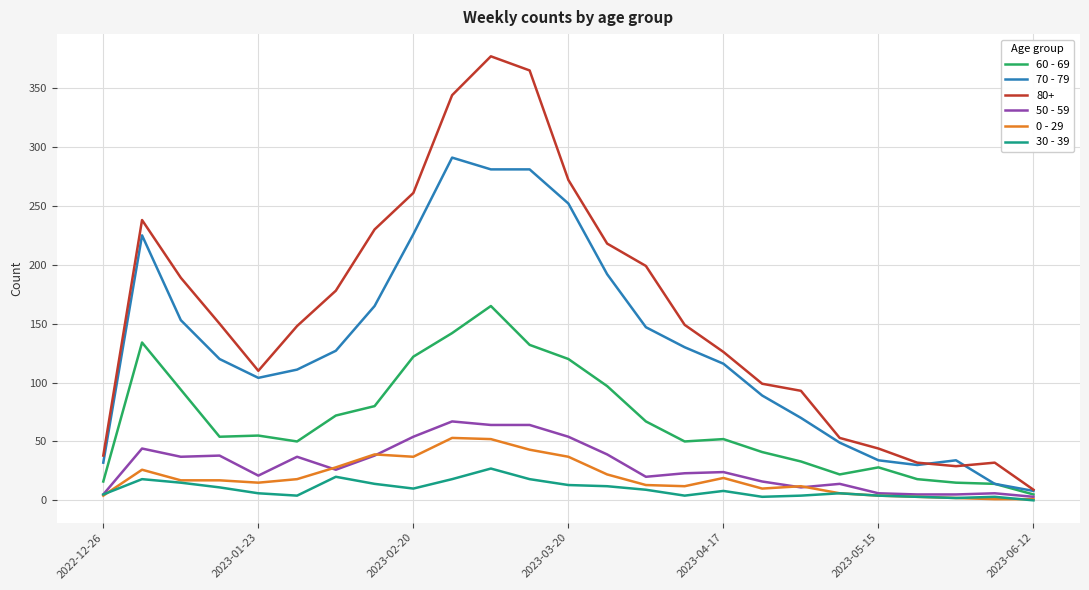

What is the greatest value displayed?

377